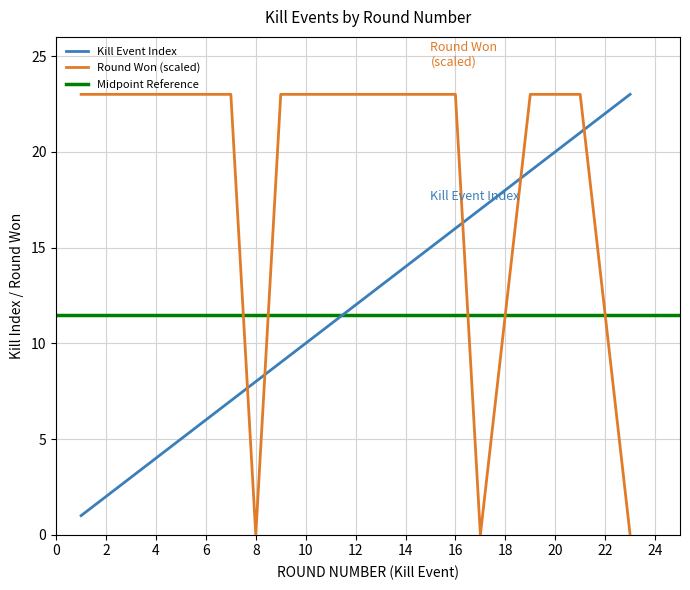

Between 17 and 23, which series saw the biggest shift?

Kills per Round